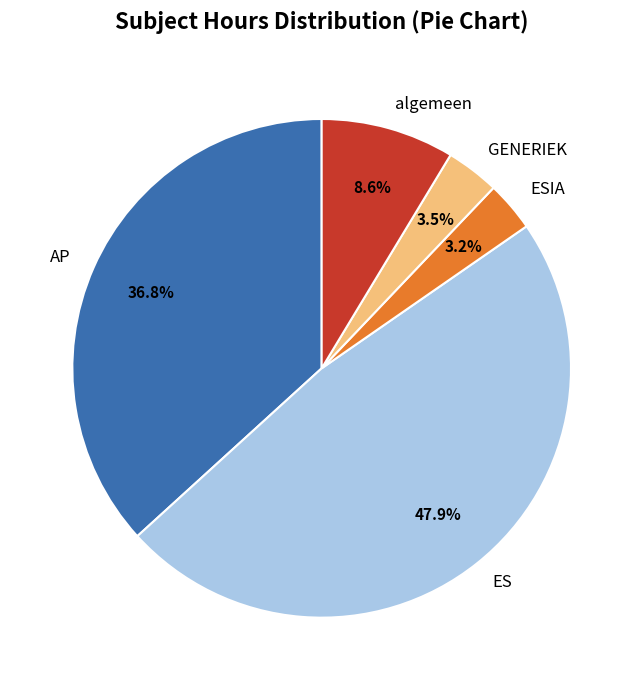

Which category has the biggest portion of the pie?

ES